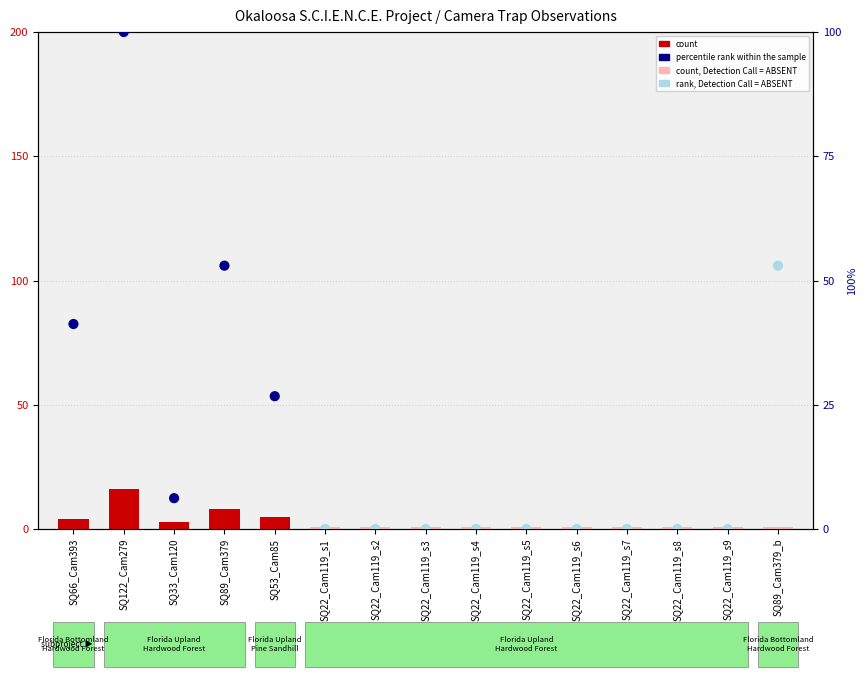

Which series reaches the minimum Y coordinate?

percentile rank within the sample